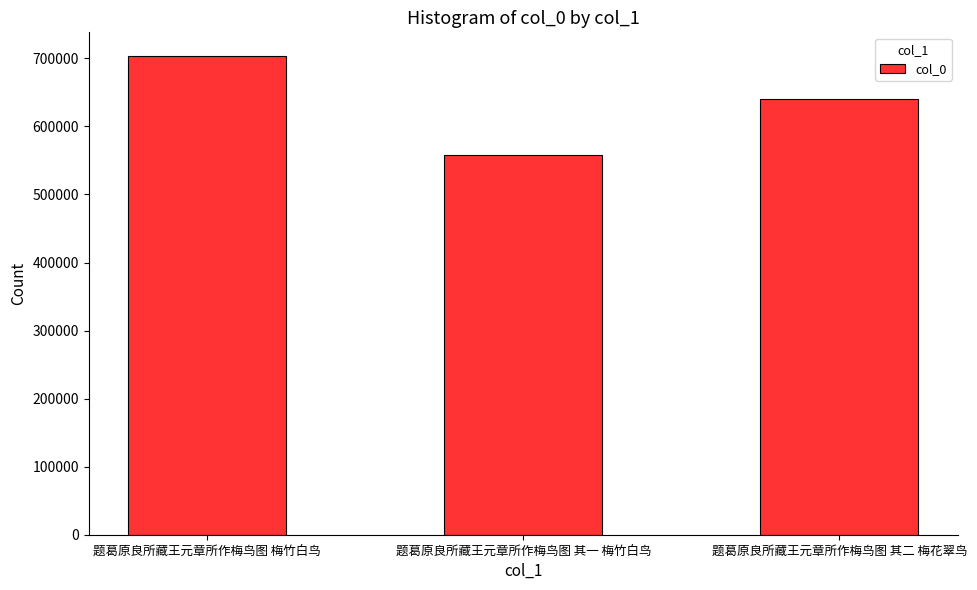

Where does the data first go above 640016?

题葛原良所藏王元章所作梅鸟图 梅竹白鸟